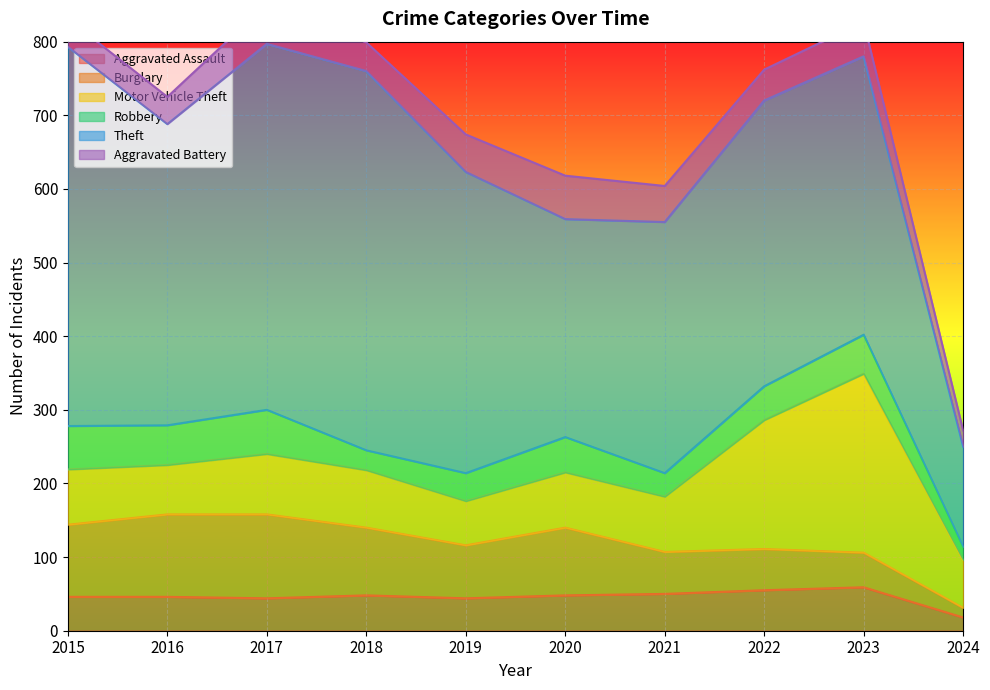

What is the difference between the maximum and second lowest values in the Burglary series?

67